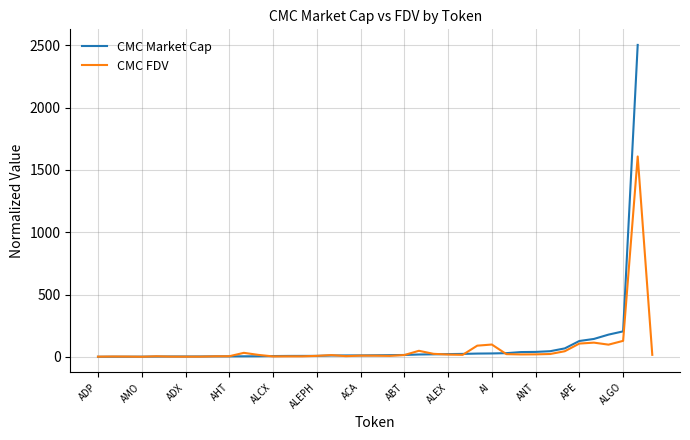

Between APE and 26, which series saw the biggest shift?

CMC FDV